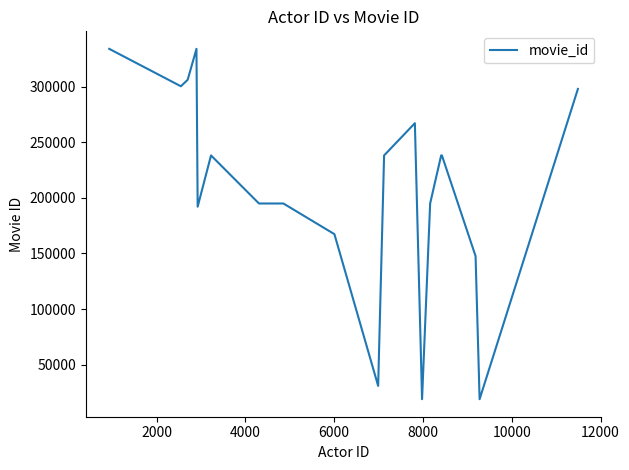

What is the difference between the maximum and minimum values?

314877